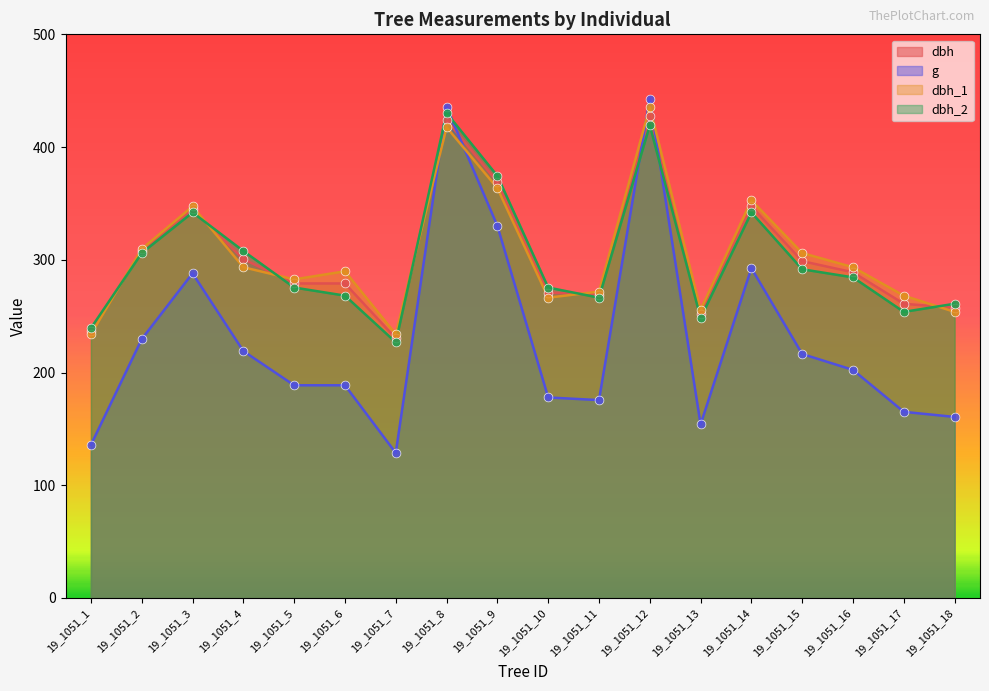

At how many categories does at least one series exceed 291?

9